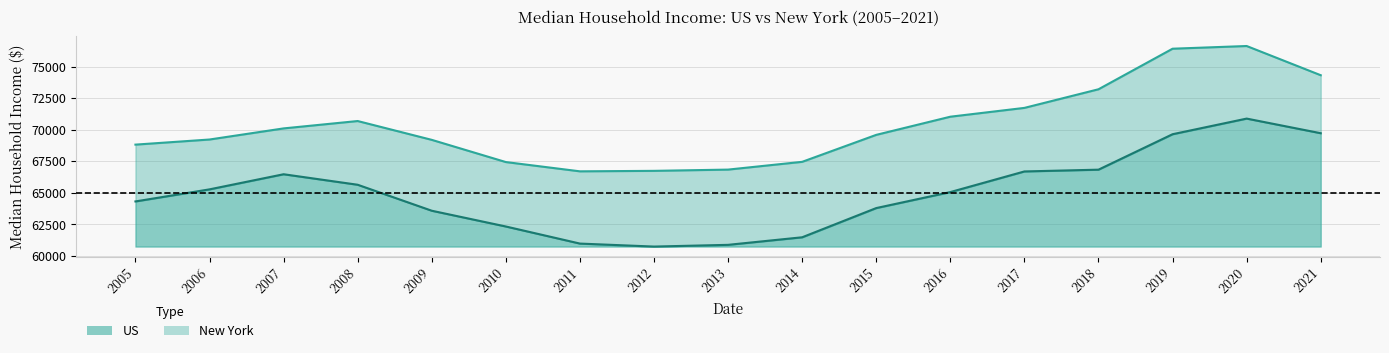

Which category has the lowest value across all series?

2012